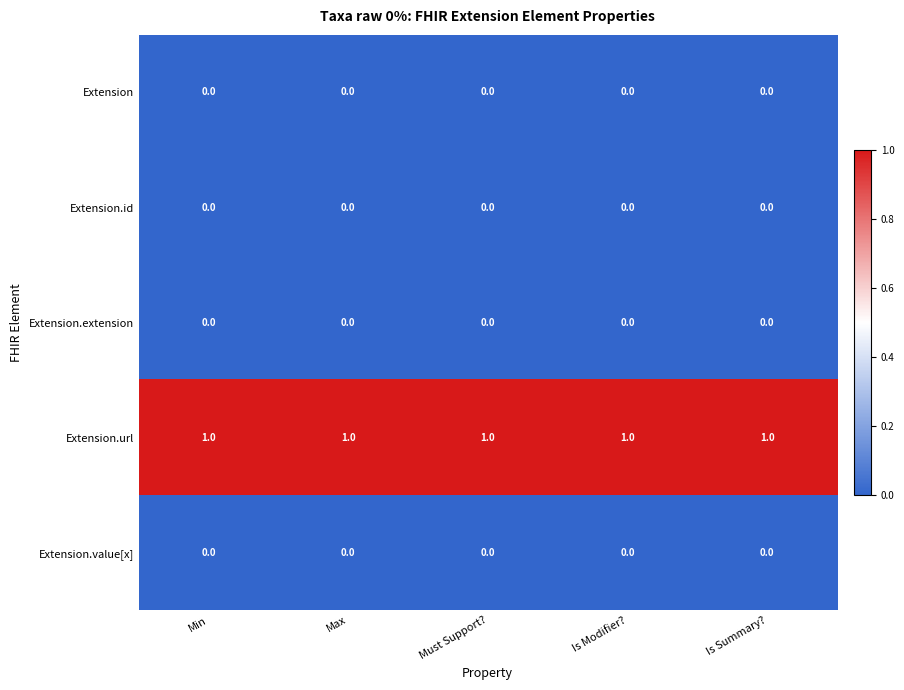

What is the difference between the highest and lowest values at Min?

1